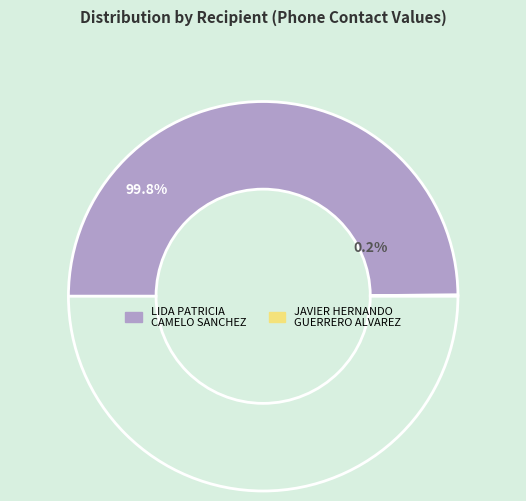

What is the change in value from LIDA PATRICIA CAMELO SANCHEZ to JAVIER HERNANDO GUERRERO ALVAREZ?

-3125615087